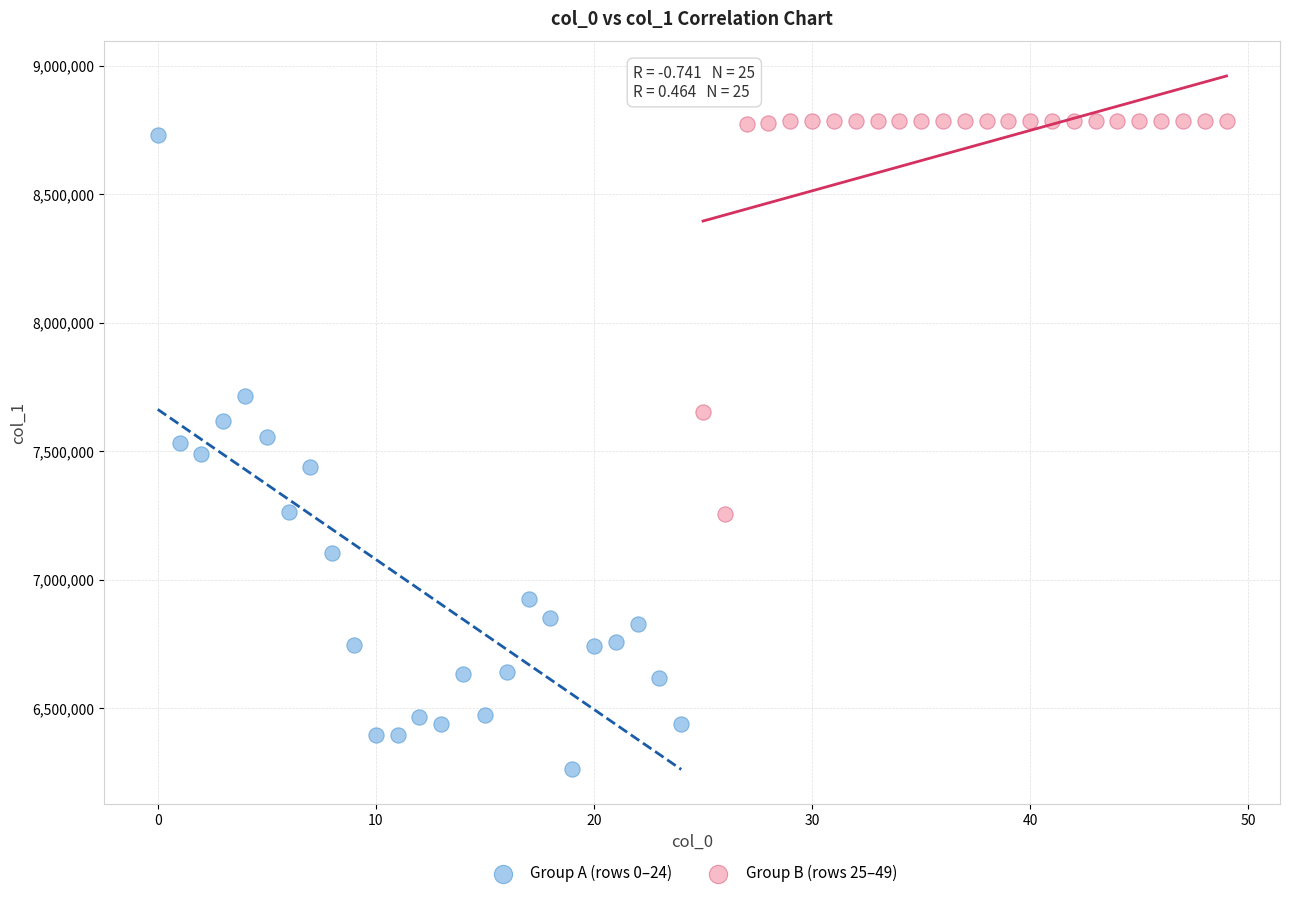

Which series has the widest spread of Y values?

Group A (rows 0–24)